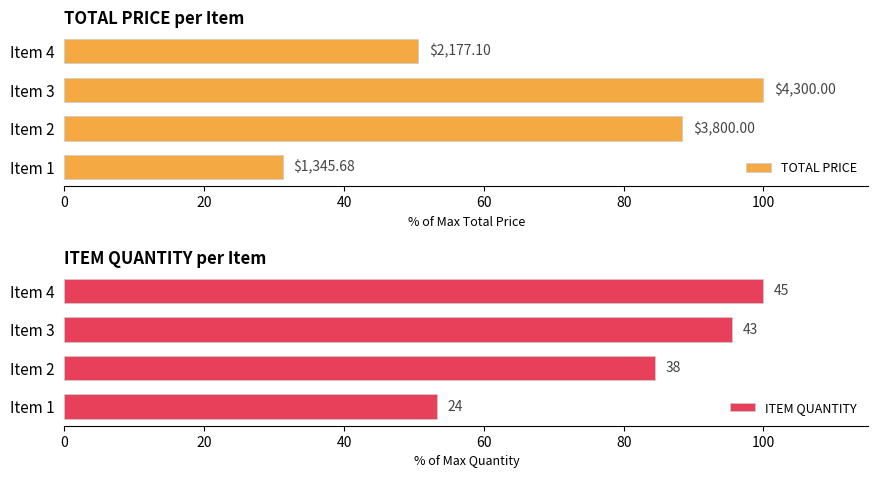

How many groups of bars are there?

4